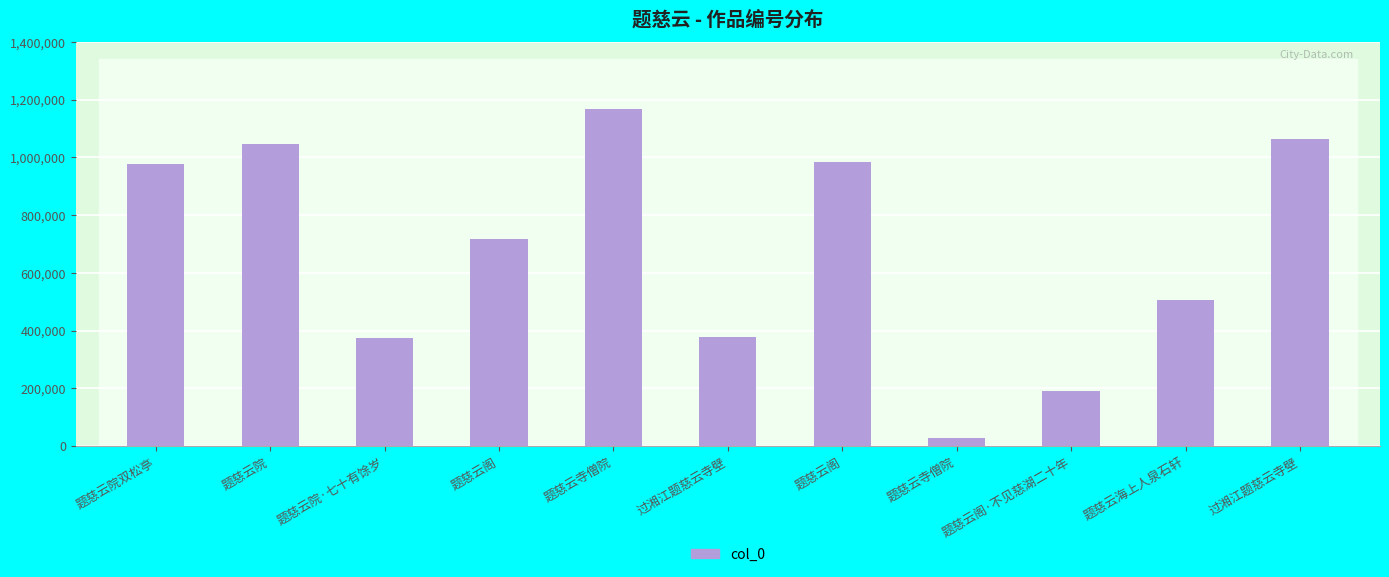

Does the chart contain stacked bars?

No